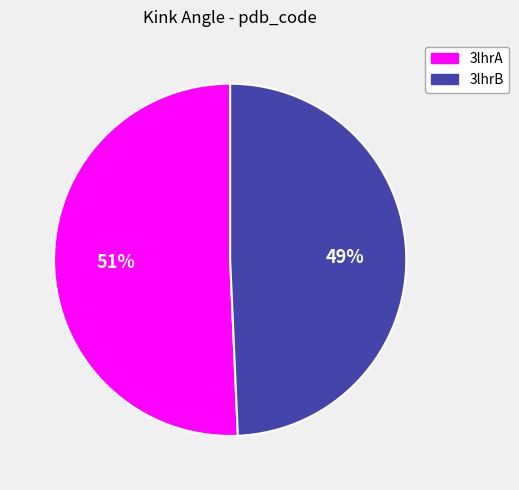

Which slice represents more than half of the pie?

3lhrA